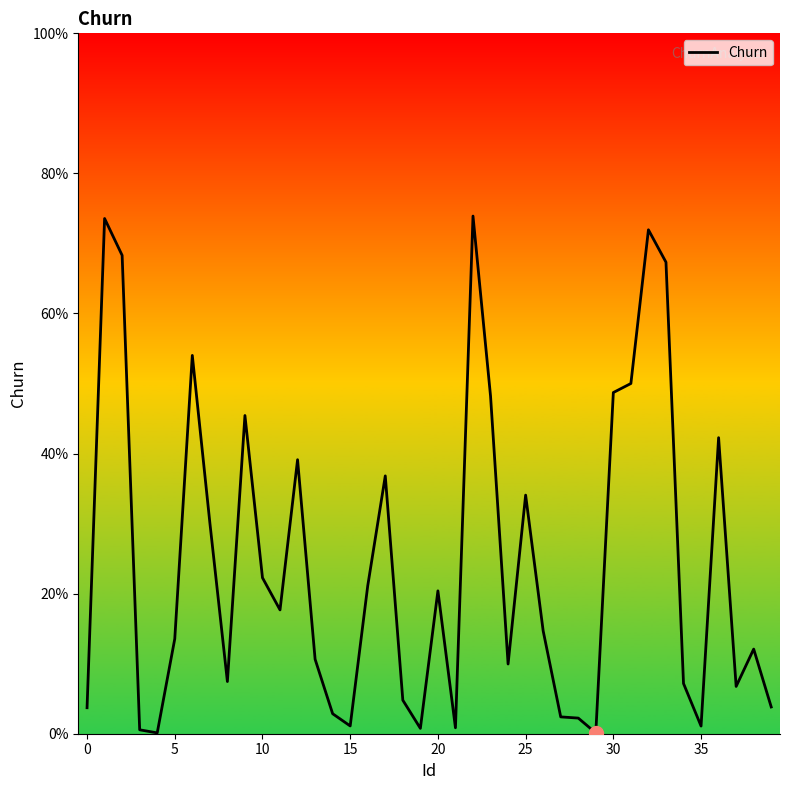

What is the difference between the maximum and minimum values?

0.7